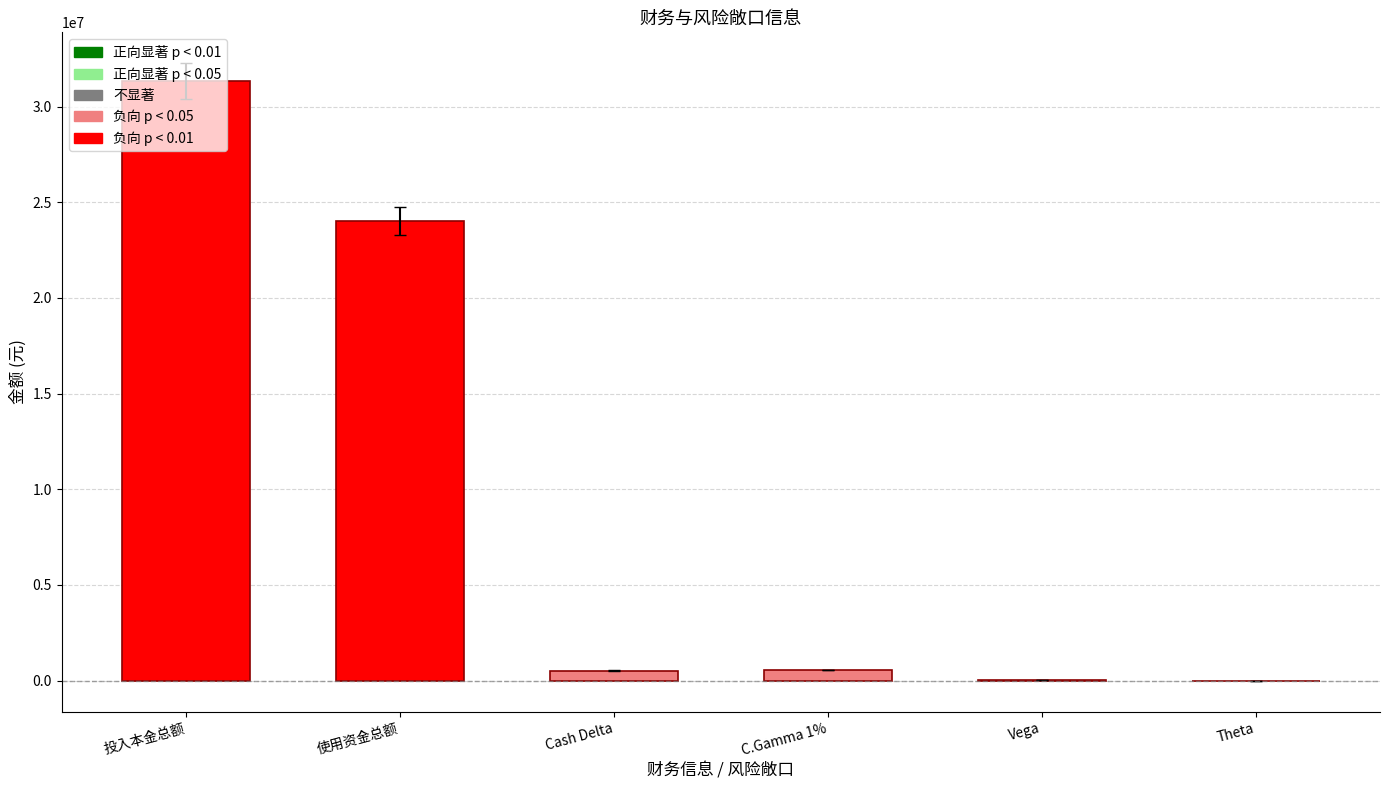

Are the bars horizontal?

No